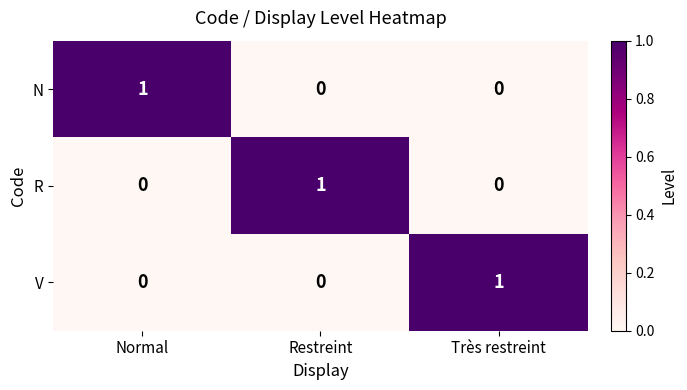

Is the value of R at Normal greater than the value of N at Normal?

No